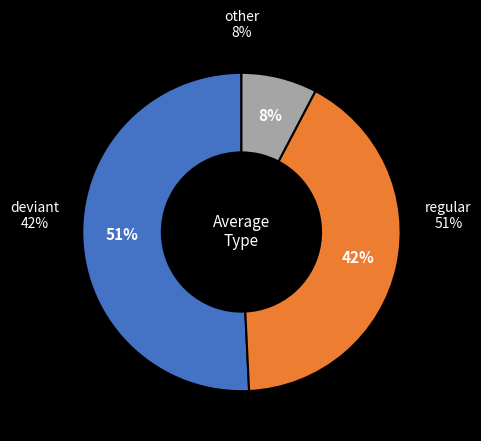

Is Original the majority of the pie?

Yes